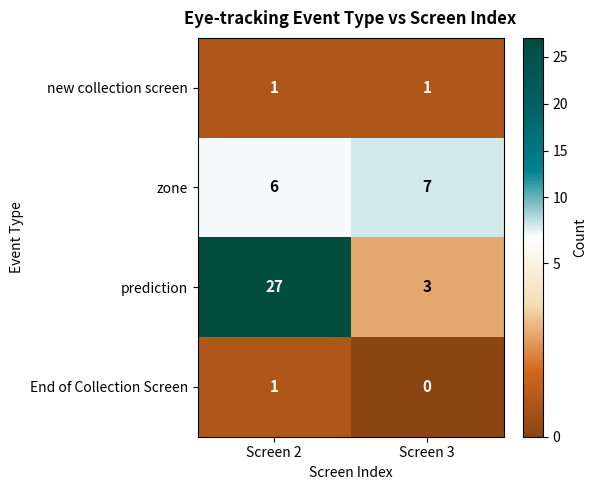

Which series has the largest total across all categories?

prediction